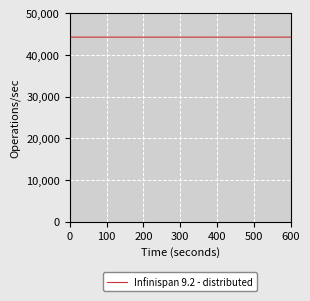

What is the minimum value shown in the chart?

44298